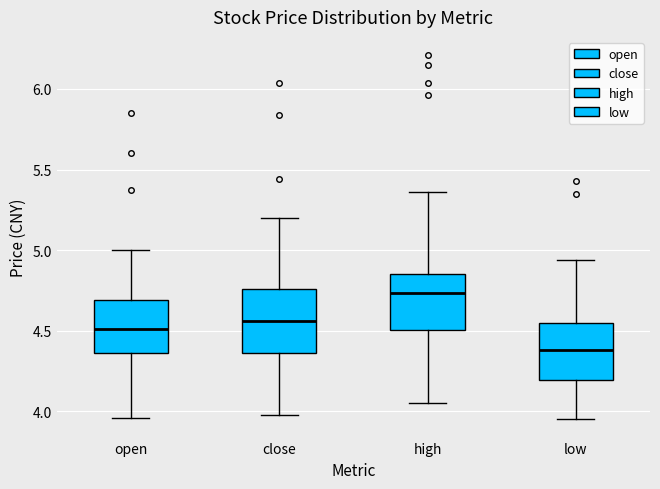

Where does the upper whisker of the box for low end on the y-axis? The values are not printed on the chart, so give them approximately, as read against the axis.

4.95